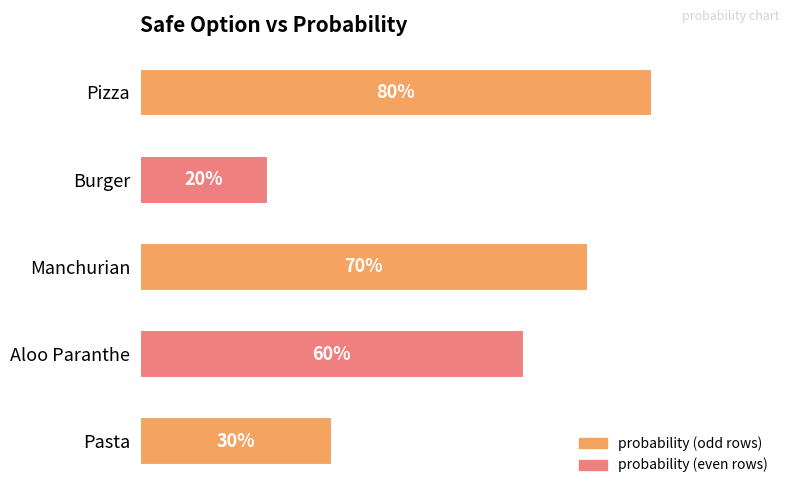

What is the greatest value displayed?

0.8